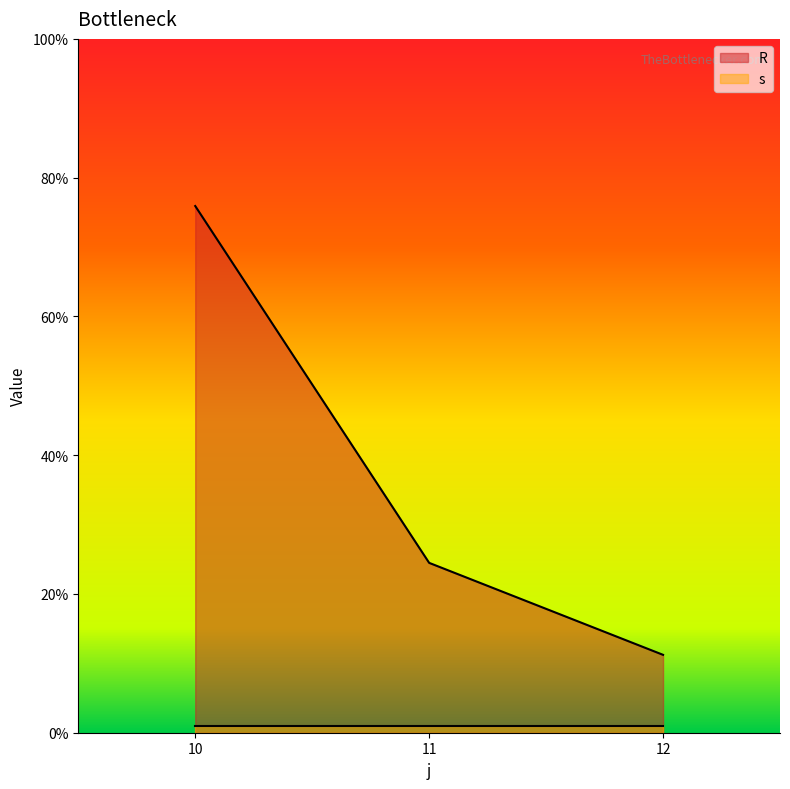

What is the smallest value displayed?

1.0